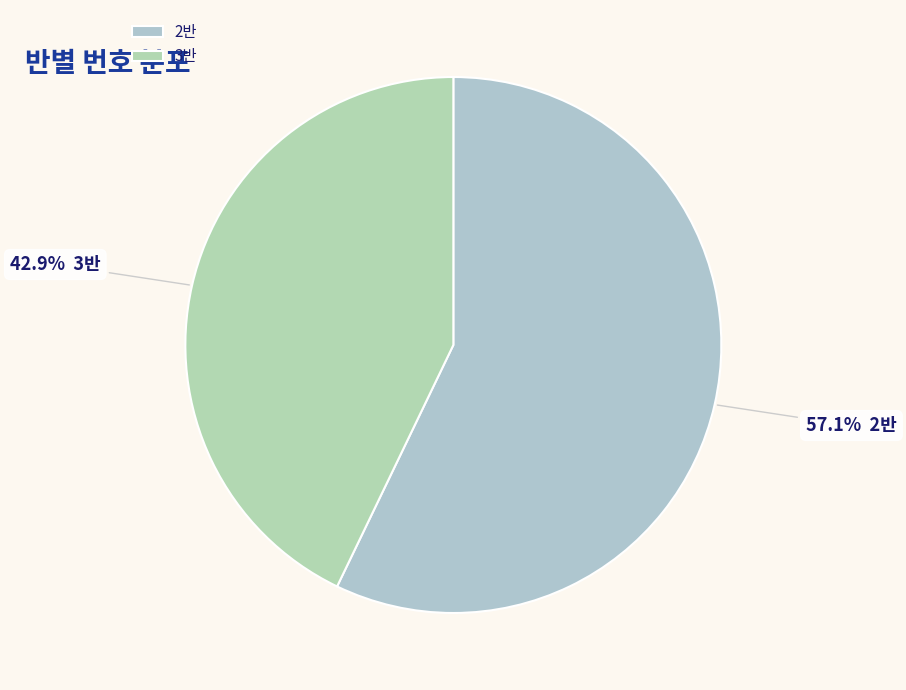

Which has a higher value, 3반 or 2반?

2반